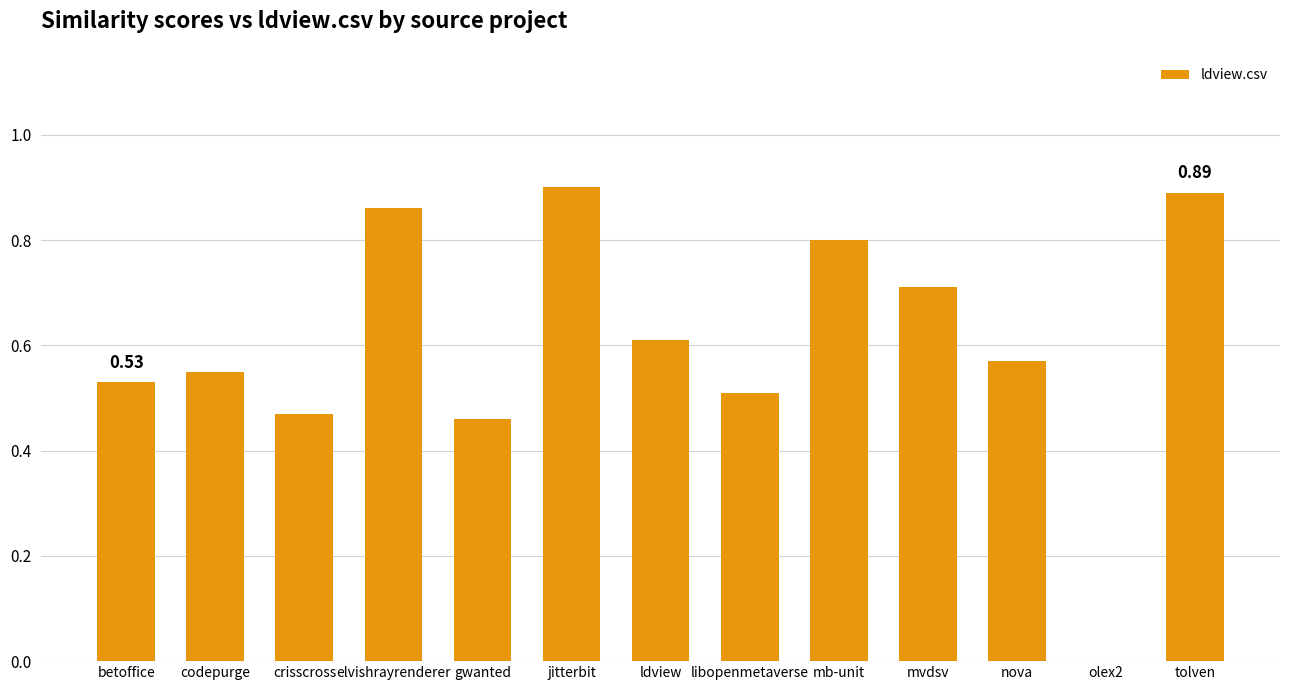

What is the sum of the values at tolven and jitterbit?

1.8